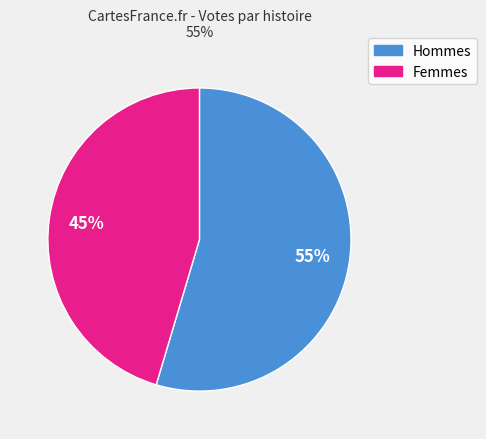

How many segments does this pie chart have?

2